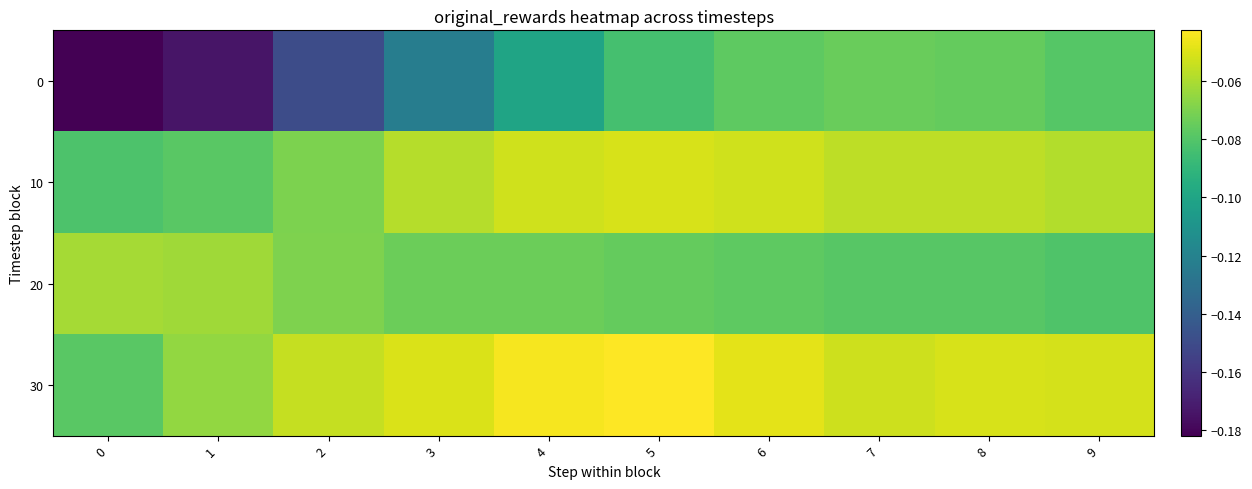

Reading left to right, list all the values displayed in this chart.

0: 0=-0.2	1=-0.2	2=-0.1	3=-0.1	4=-0.1	5=-0.1	6=-0.1	7=-0.1	8=-0.1	9=-0.1
10: 0=-0.1	1=-0.1	2=-0.1	3=-0.1	4=-0.1	5=-0.1	6=-0.1	7=-0.1	8=-0.1	9=-0.1
20: 0=-0.1	1=-0.1	2=-0.1	3=-0.1	4=-0.1	5=-0.1	6=-0.1	7=-0.1	8=-0.1	9=-0.1
30: 0=-0.1	1=-0.1	2=-0.1	3=-0.1	4=-0.0	5=-0.0	6=-0.0	7=-0.1	8=-0.1	9=-0.1